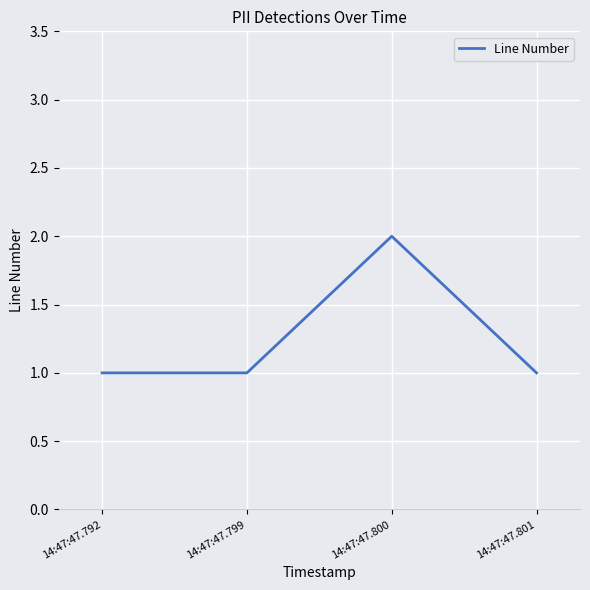

What is the ratio of the value at 14:47:47.799 to the value at 14:47:47.801?

1.0